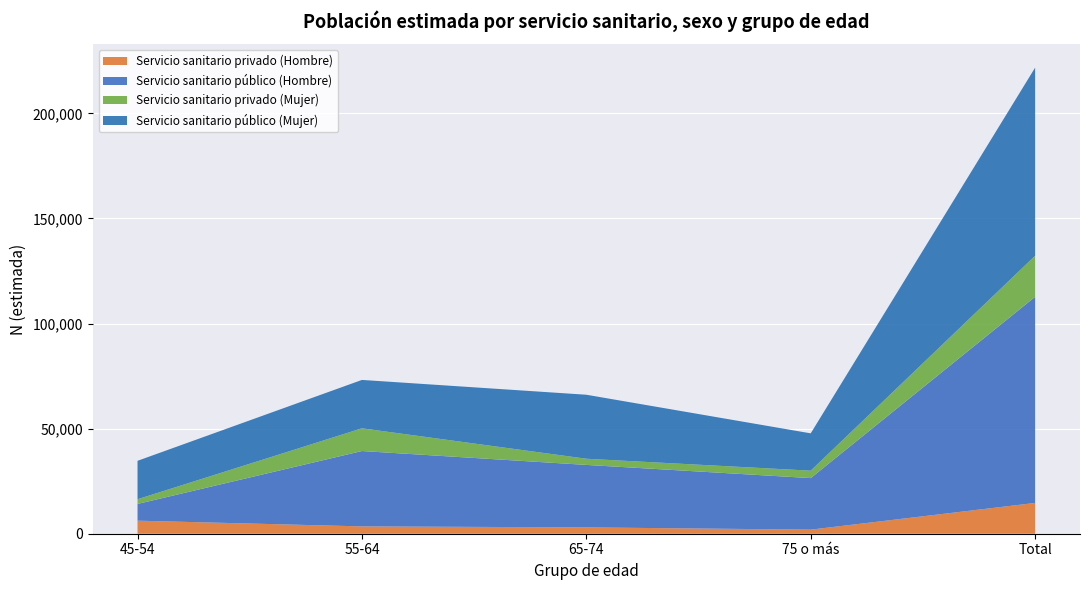

Reading right to left, transcribe all the data shown in this chart.

Servicio sanitario privado (Hombre): Total=14651	75 o más=1938	65-74=3016	55-64=3486	45-54=6211
Servicio sanitario público (Hombre): Total=98055	75 o más=24520	65-74=29719	55-64=35855	45-54=7961
Servicio sanitario privado (Mujer): Total=19534	75 o más=3541	65-74=2937	55-64=10813	45-54=2243
Servicio sanitario público (Mujer): Total=89479	75 o más=17754	65-74=30449	55-64=23010	45-54=18266